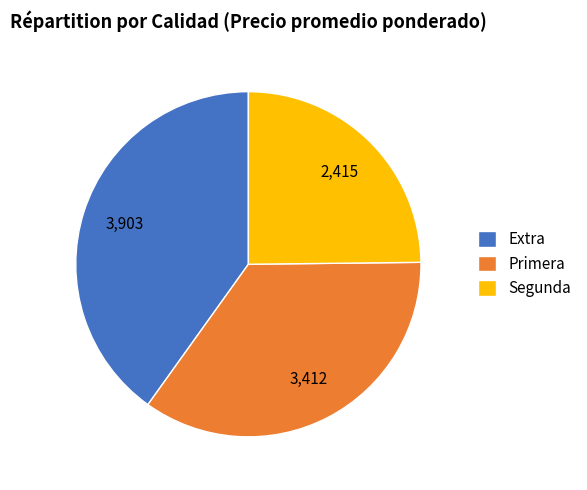

Is the sum of Extra and Segunda greater than half?

Yes